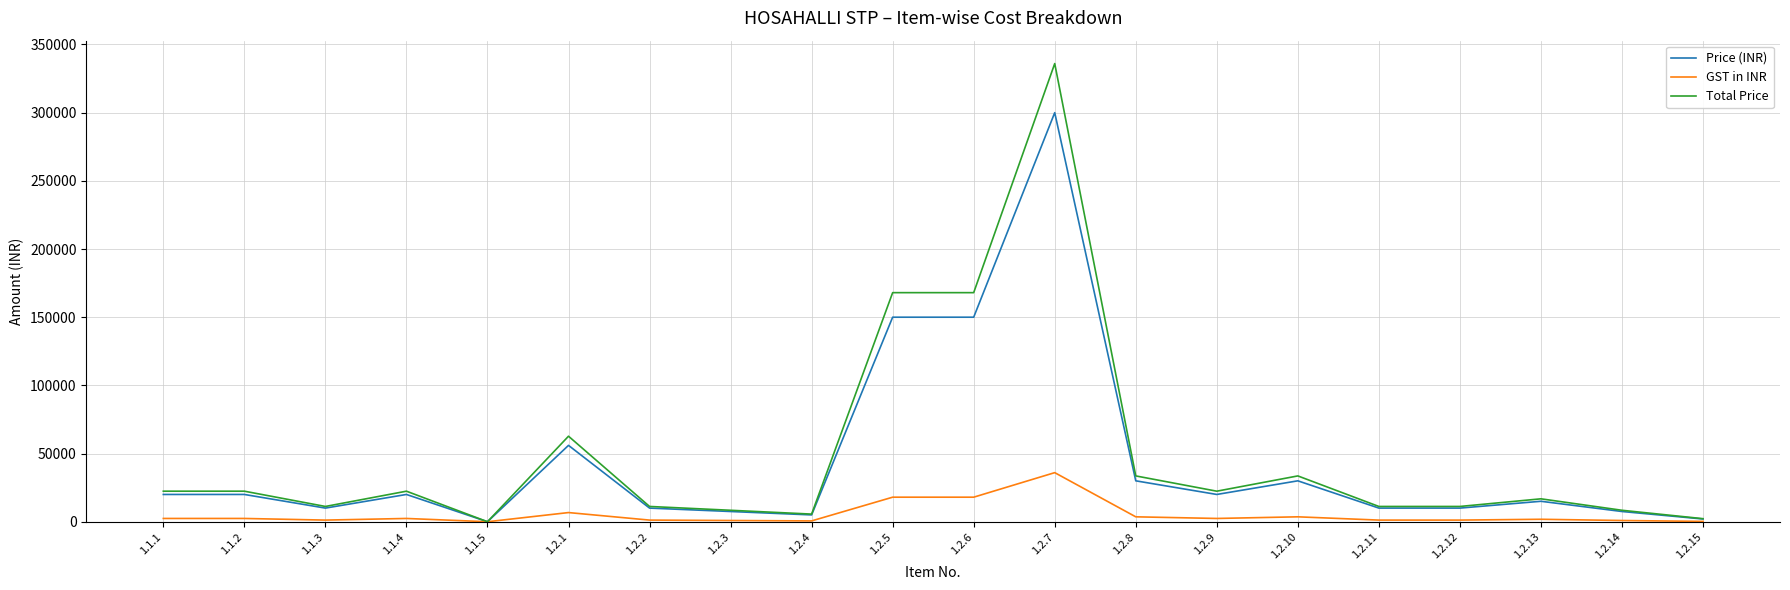

The value of GST in INR at 1.2.7 is 15077. True or false?

False